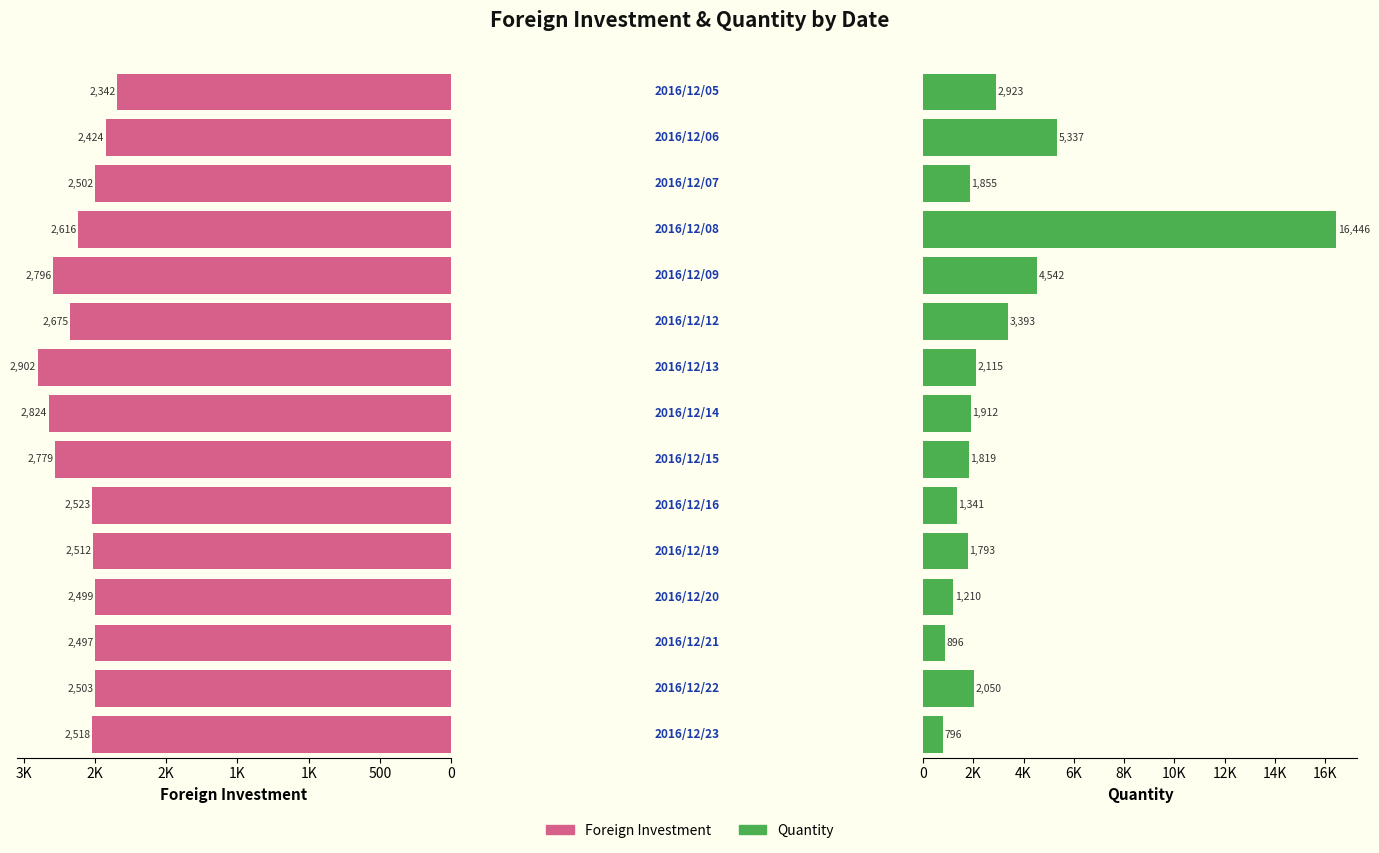

Rank the series by their average value, from highest to lowest.

Quantity, Foreign Investment